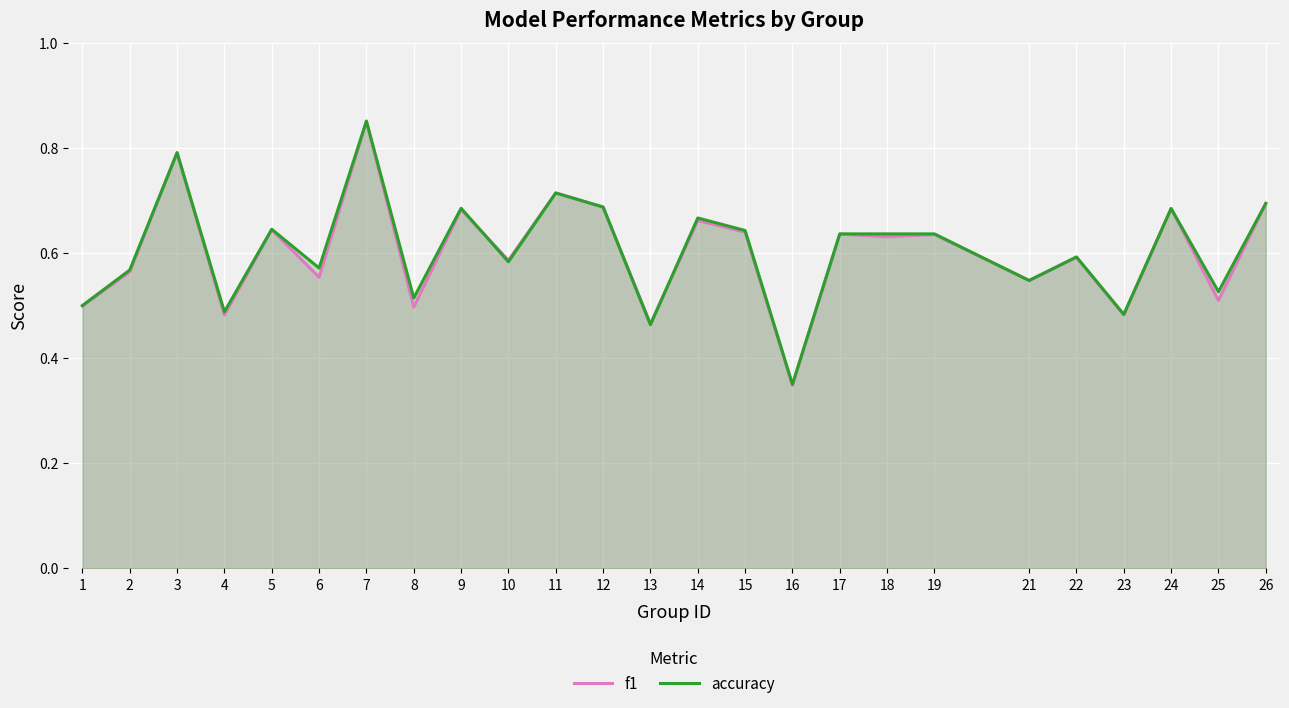

Which category has the lowest value in the f1 series?

16